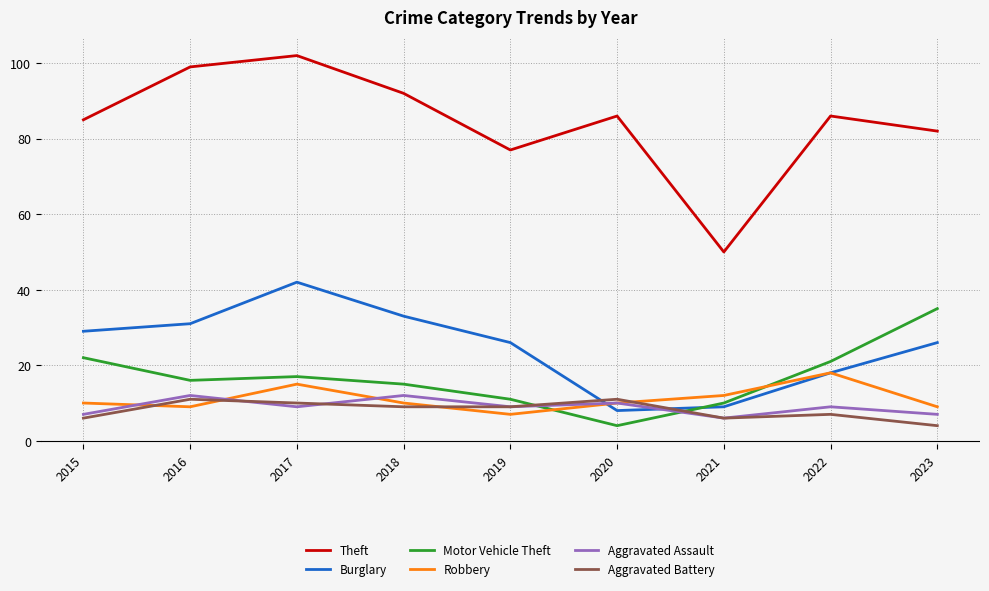

At which label is Robbery closest to 12?

2021